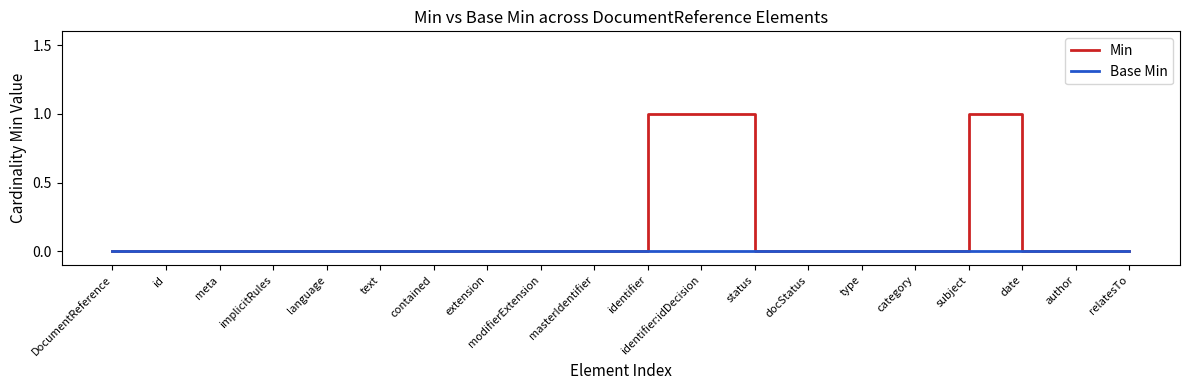

Which series has the largest range (max minus min)?

Min